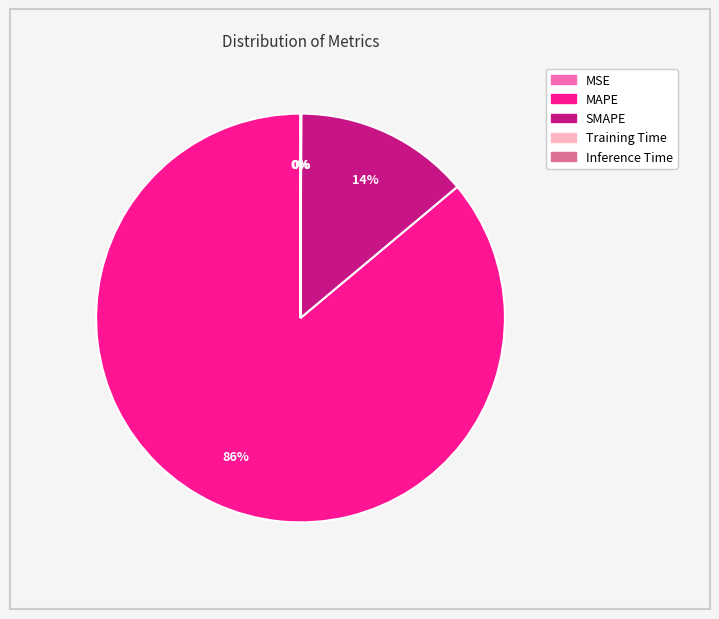

To the nearest percent, what is the difference between the largest and smallest slice percentages?

86%